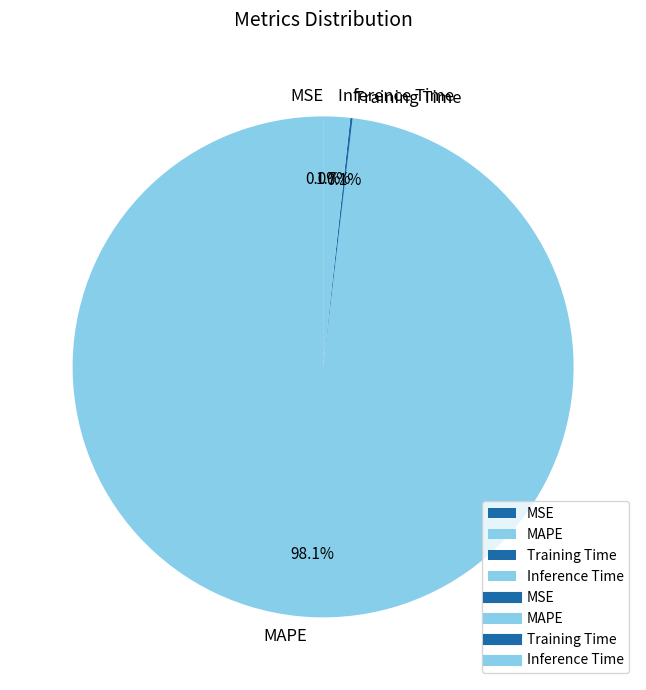

How much of the chart is everything except Inference Time?

98.3%